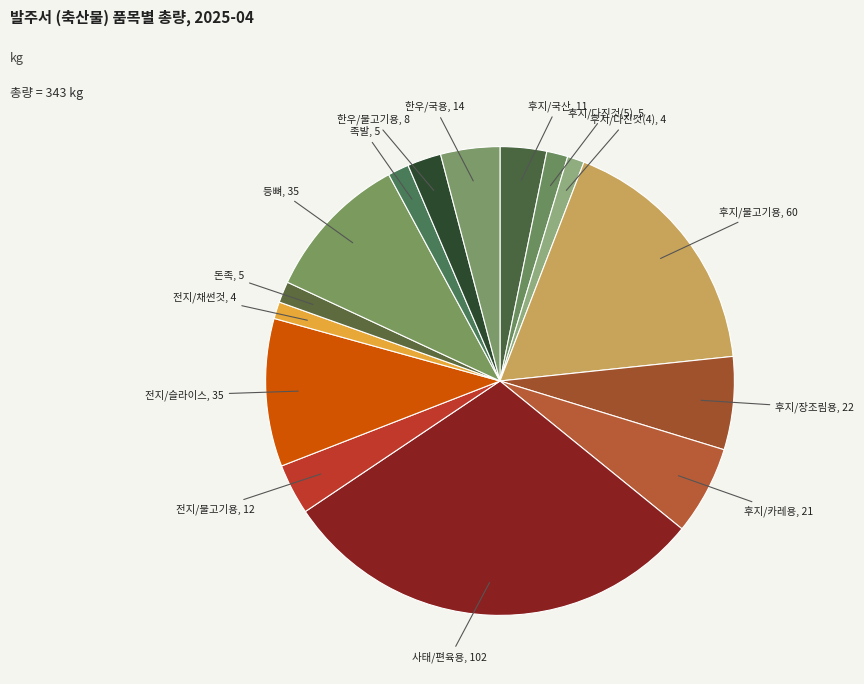

Which slice is the largest?

사태/편육용